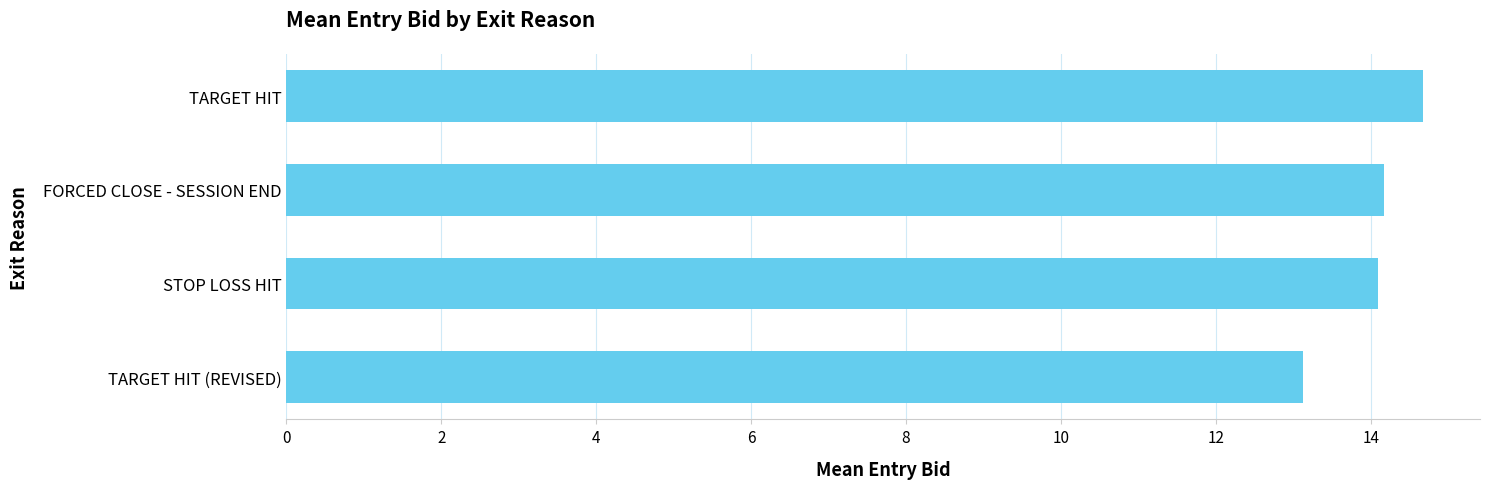

Which label corresponds to the largest value in the chart?

TARGET HIT